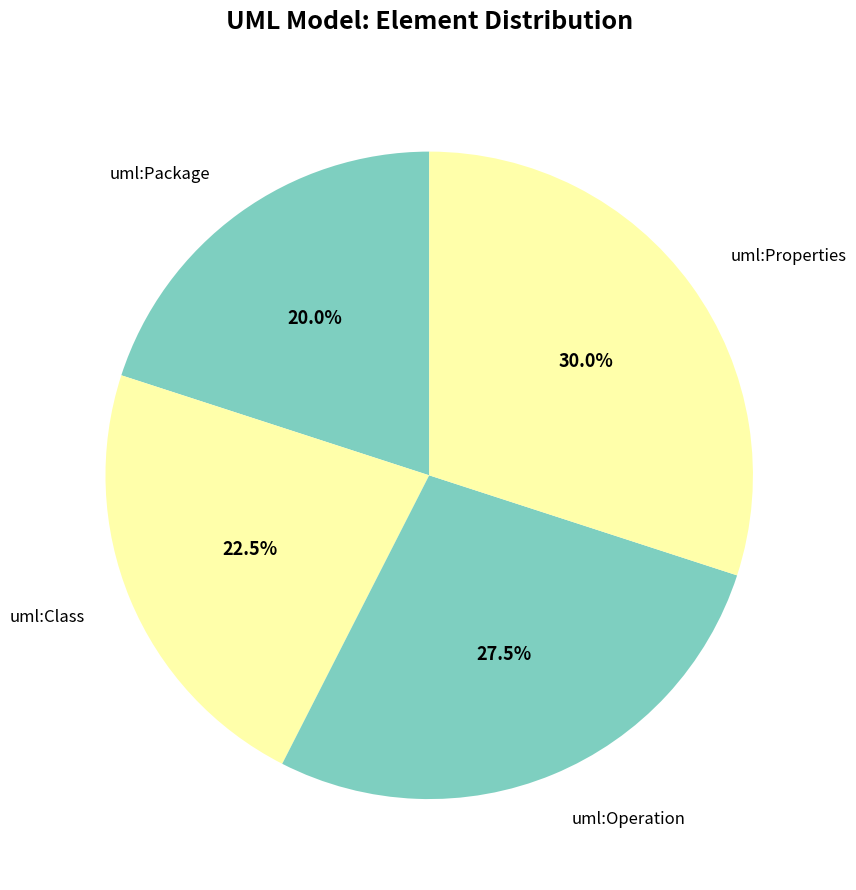

Rank the categories by value from lowest to highest.

uml:Package, uml:Class, uml:Operation, uml:Properties